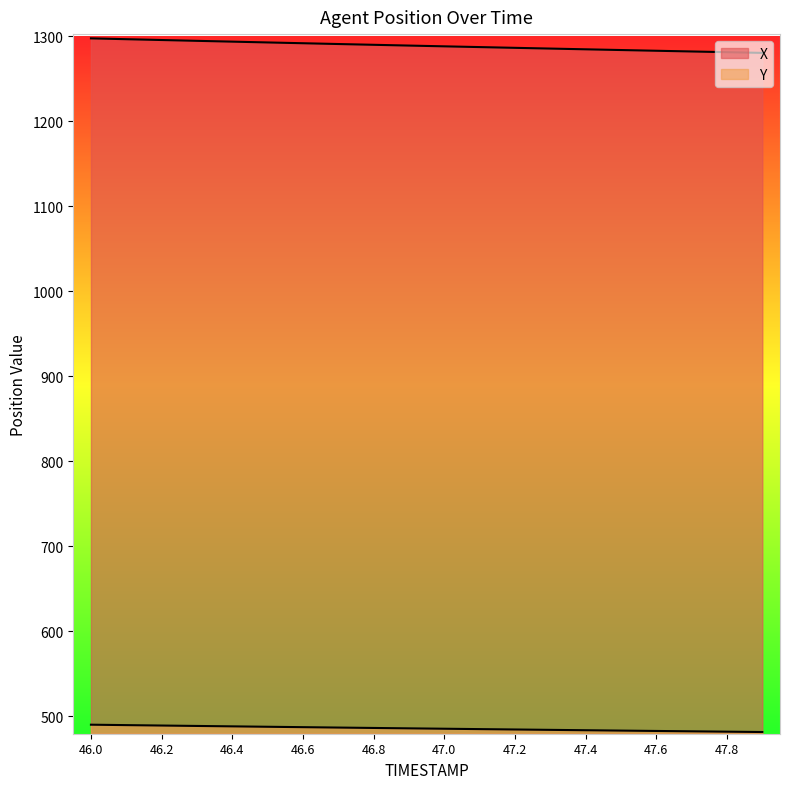

What is the label of the 2nd point from the left?

46.1